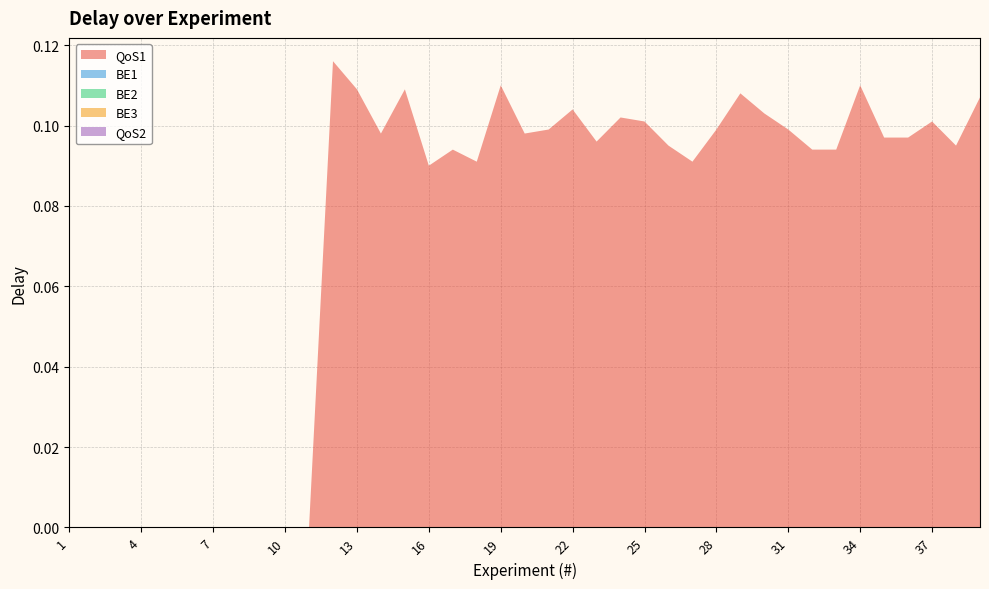

Reading left to right, transcribe all the data shown in this chart.

QoS1: 1=0.0	2=0.0	3=0.0	4=0.0	5=0.0	6=0.0	7=0.0	8=0.0	9=0.0	10=0.0	11=0.0	12=0.1	13=0.1	14=0.1	15=0.1	16=0.1	17=0.1	18=0.1	19=0.1	20=0.1	21=0.1	22=0.1	23=0.1	24=0.1	25=0.1	26=0.1	27=0.1	28=0.1	29=0.1	30=0.1	31=0.1	32=0.1	33=0.1	34=0.1	35=0.1	36=0.1	37=0.1	38=0.1	39=0.1
BE1: 1=0.0	2=0.0	3=0.0	4=0.0	5=0.0	6=0.0	7=0.0	8=0.0	9=0.0	10=0.0	11=0.0	12=0.0	13=0.0	14=0.0	15=0.0	16=0.0	17=0.0	18=0.0	19=0.0	20=0.0	21=0.0	22=0.0	23=0.0	24=0.0	25=0.0	26=0.0	27=0.0	28=0.0	29=0.0	30=0.0	31=0.0	32=0.0	33=0.0	34=0.0	35=0.0	36=0.0	37=0.0	38=0.0	39=0.0
BE2: 1=0.0	2=0.0	3=0.0	4=0.0	5=0.0	6=0.0	7=0.0	8=0.0	9=0.0	10=0.0	11=0.0	12=0.0	13=0.0	14=0.0	15=0.0	16=0.0	17=0.0	18=0.0	19=0.0	20=0.0	21=0.0	22=0.0	23=0.0	24=0.0	25=0.0	26=0.0	27=0.0	28=0.0	29=0.0	30=0.0	31=0.0	32=0.0	33=0.0	34=0.0	35=0.0	36=0.0	37=0.0	38=0.0	39=0.0
BE3: 1=0.0	2=0.0	3=0.0	4=0.0	5=0.0	6=0.0	7=0.0	8=0.0	9=0.0	10=0.0	11=0.0	12=0.0	13=0.0	14=0.0	15=0.0	16=0.0	17=0.0	18=0.0	19=0.0	20=0.0	21=0.0	22=0.0	23=0.0	24=0.0	25=0.0	26=0.0	27=0.0	28=0.0	29=0.0	30=0.0	31=0.0	32=0.0	33=0.0	34=0.0	35=0.0	36=0.0	37=0.0	38=0.0	39=0.0
QoS2: 1=0.0	2=0.0	3=0.0	4=0.0	5=0.0	6=0.0	7=0.0	8=0.0	9=0.0	10=0.0	11=0.0	12=0.0	13=0.0	14=0.0	15=0.0	16=0.0	17=0.0	18=0.0	19=0.0	20=0.0	21=0.0	22=0.0	23=0.0	24=0.0	25=0.0	26=0.0	27=0.0	28=0.0	29=0.0	30=0.0	31=0.0	32=0.0	33=0.0	34=0.0	35=0.0	36=0.0	37=0.0	38=0.0	39=0.0